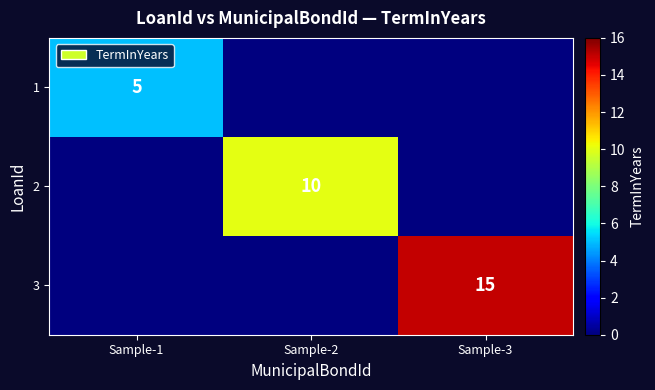

The 2 series shows 10 at Sample-2. True or false?

True